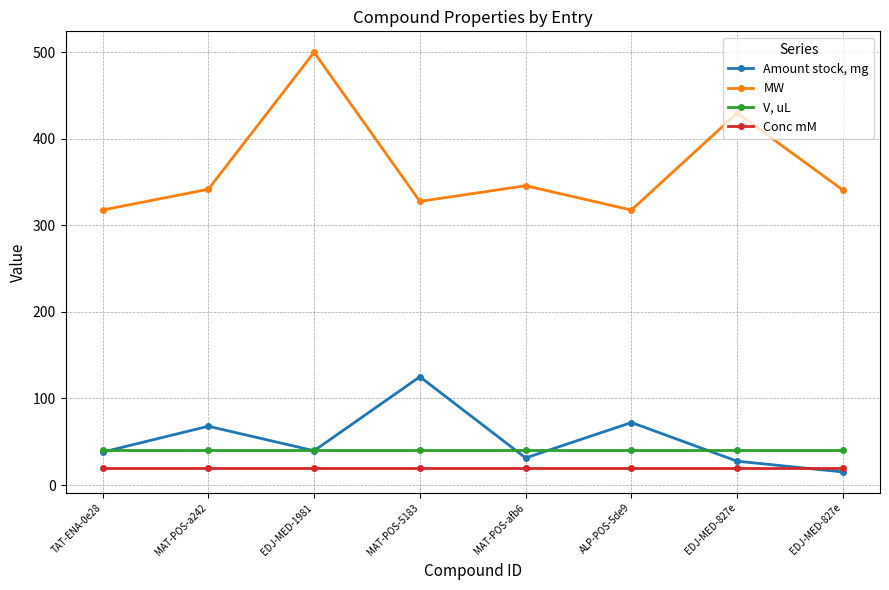

Between ALP-POS-5de9 and EDJ-MED-1981, which is larger?

ALP-POS-5de9